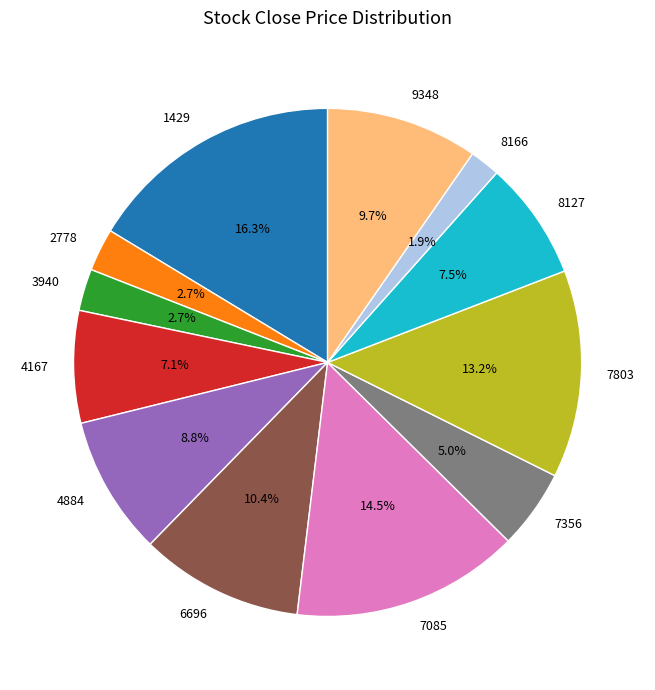

To the nearest percent, what is the difference between the largest and smallest slice percentages?

14%